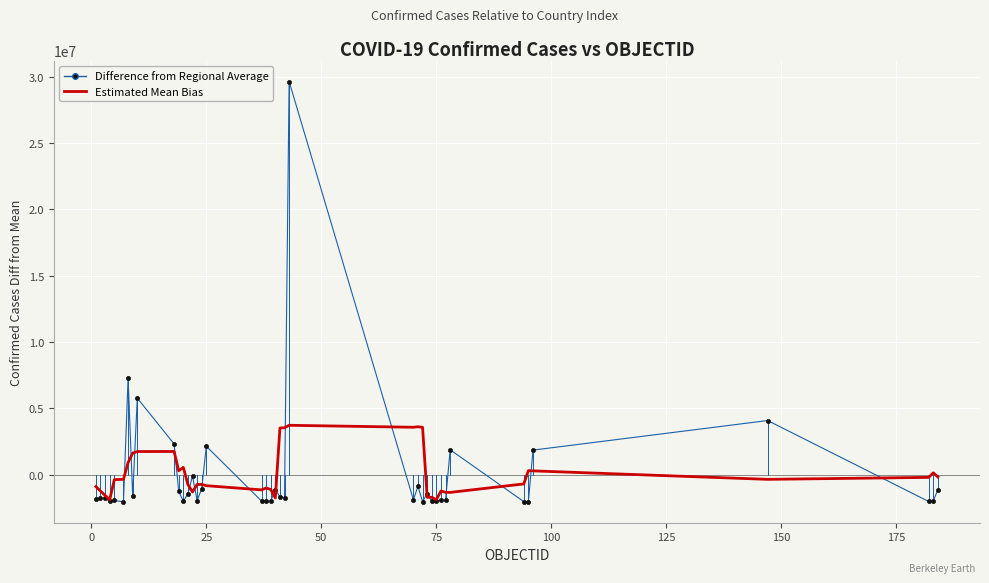

Which series has the largest range (max minus min)?

Difference from Regional Average